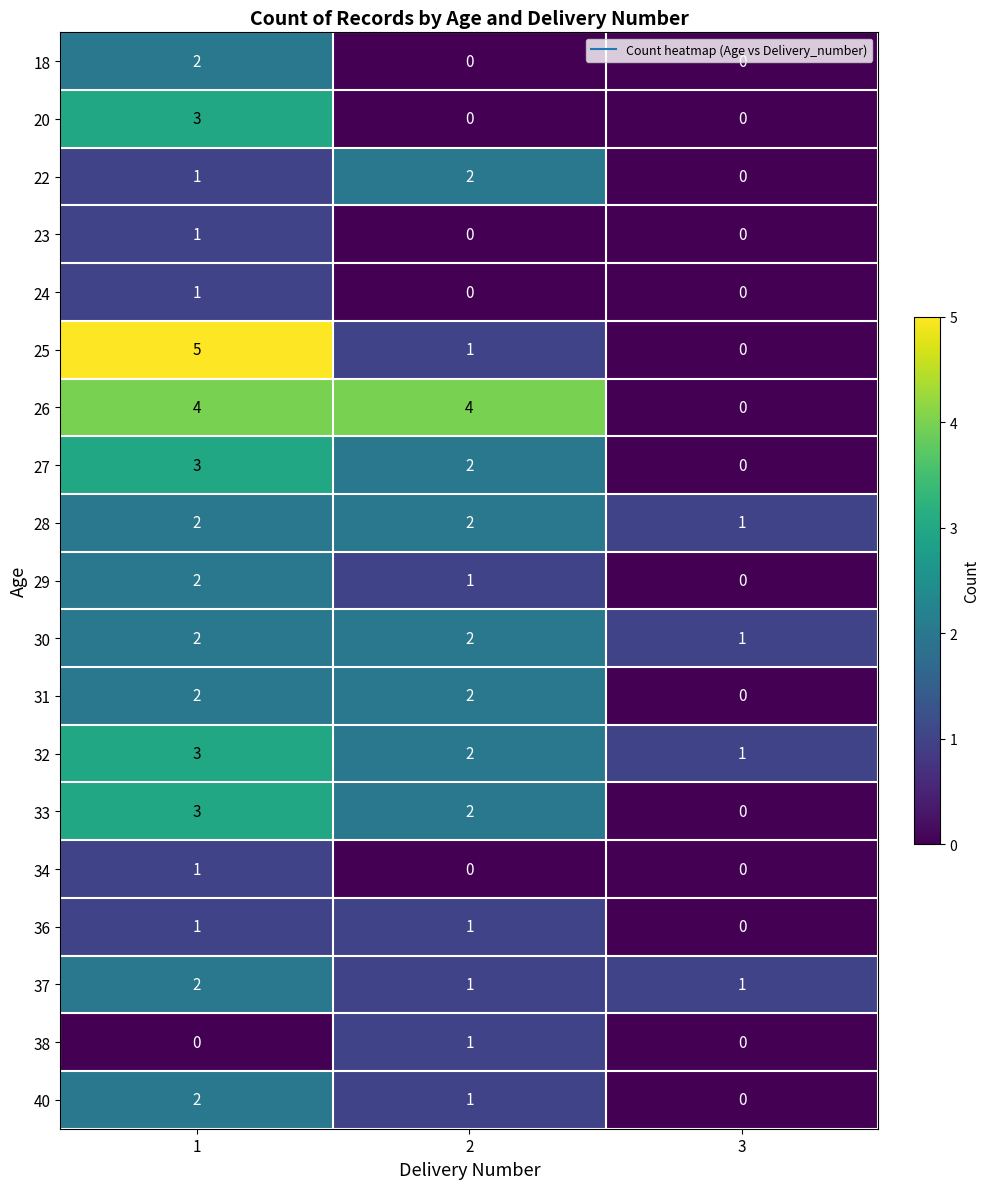

What is the total value across all series at 1?

40